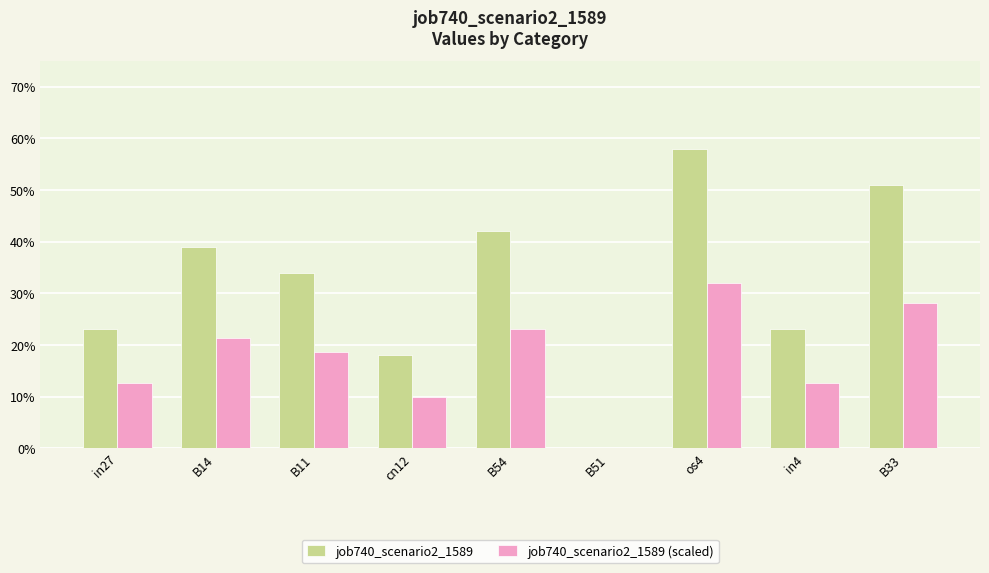

List the series in order of their overall mean, highest first.

job740_scenario2_1589, job740_scenario2_1589 (scaled)